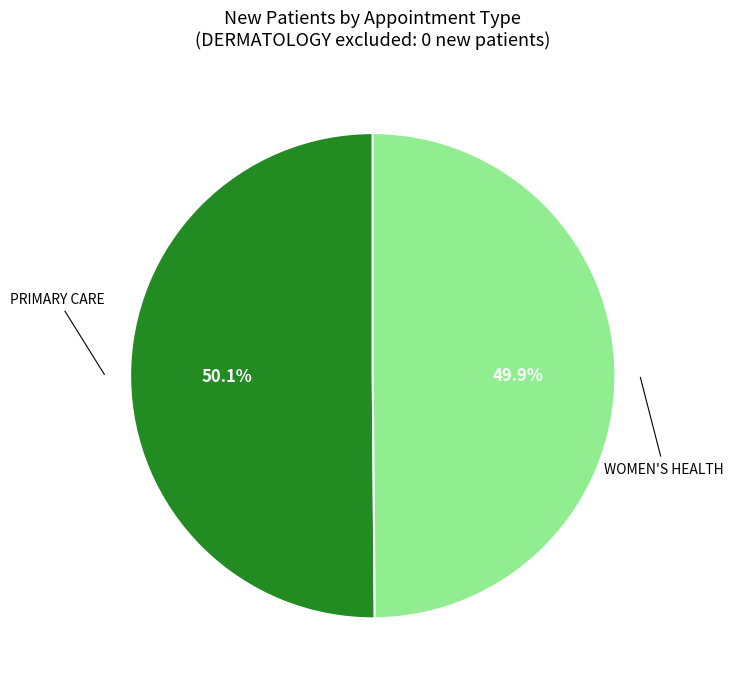

Approximately how many times larger is the value at PRIMARY CARE compared to WOMEN'S HEALTH?

1.0